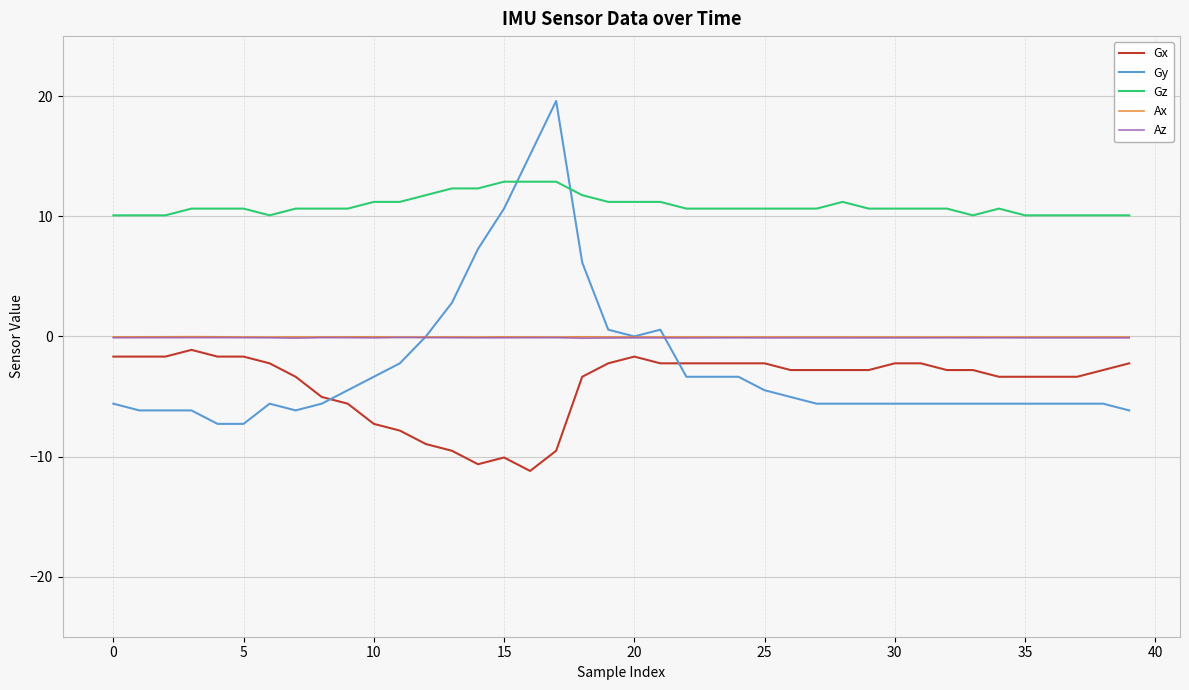

Which series has the largest total across all categories?

Gz